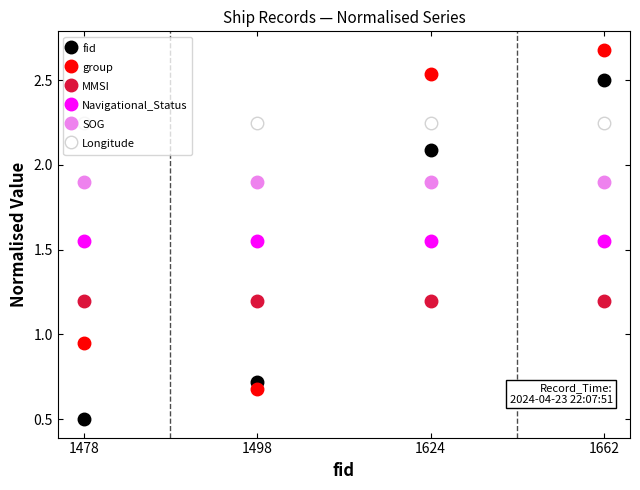

What is the average value of the group series?

1.7